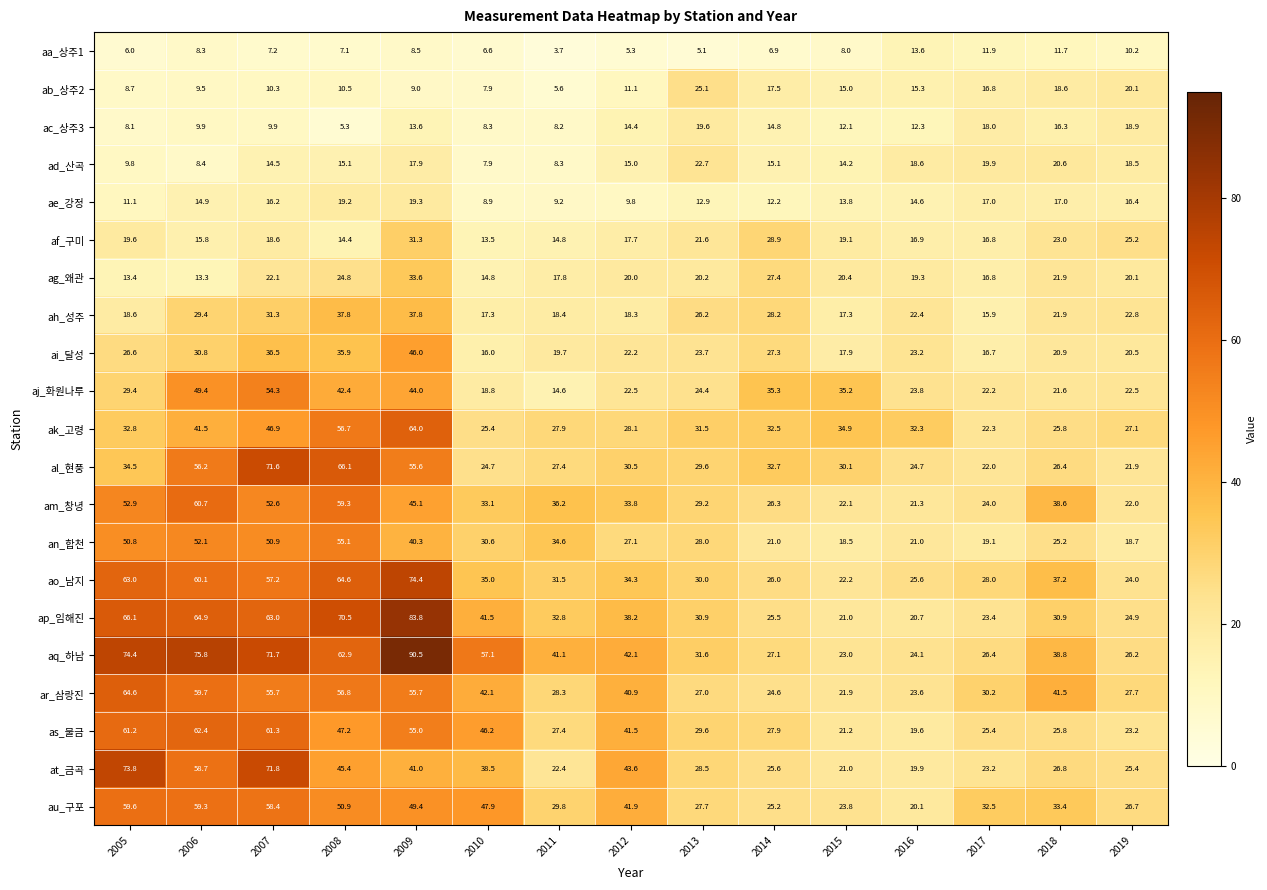

How many distinct data groups are displayed?

21